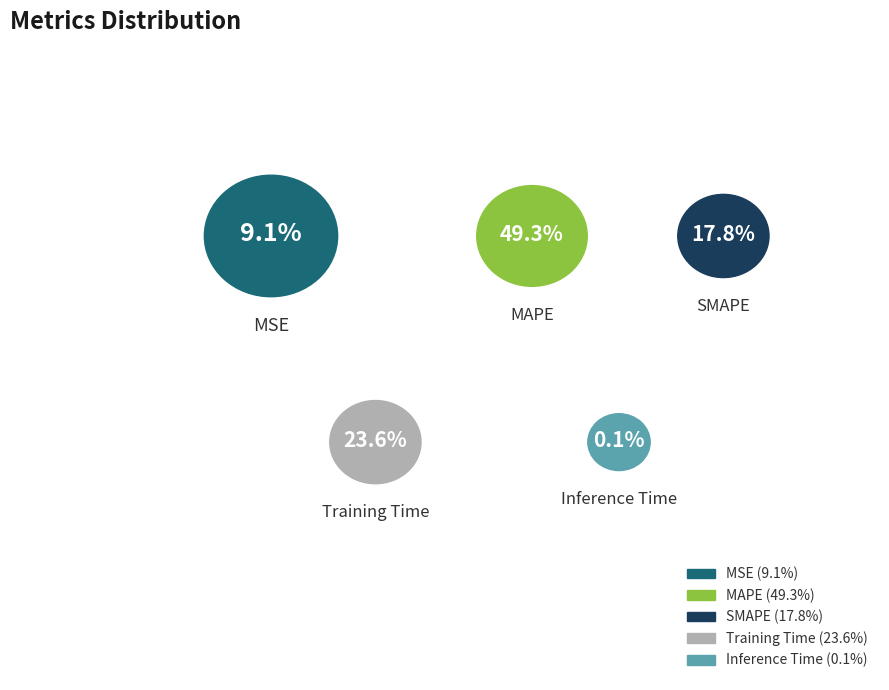

Does MAPE represent more than half of the total?

No